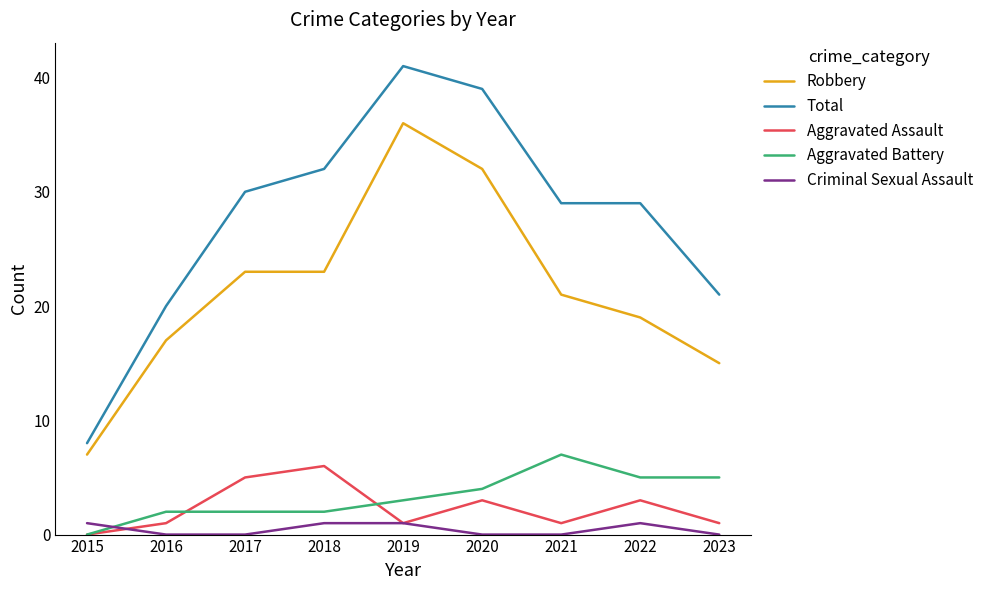

True or false: Aggravated Battery has a value of 8 at 2022.

False